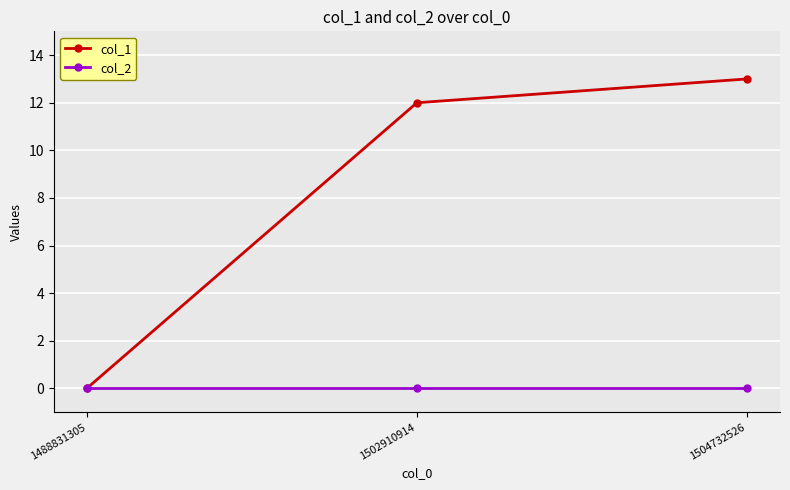

What is the maximum value shown in the chart?

13